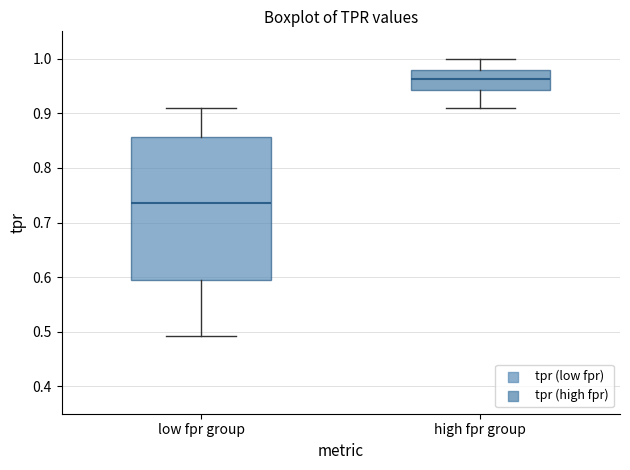

Comparing the boxes themselves (not the whiskers), which one is the tallest?

low fpr group